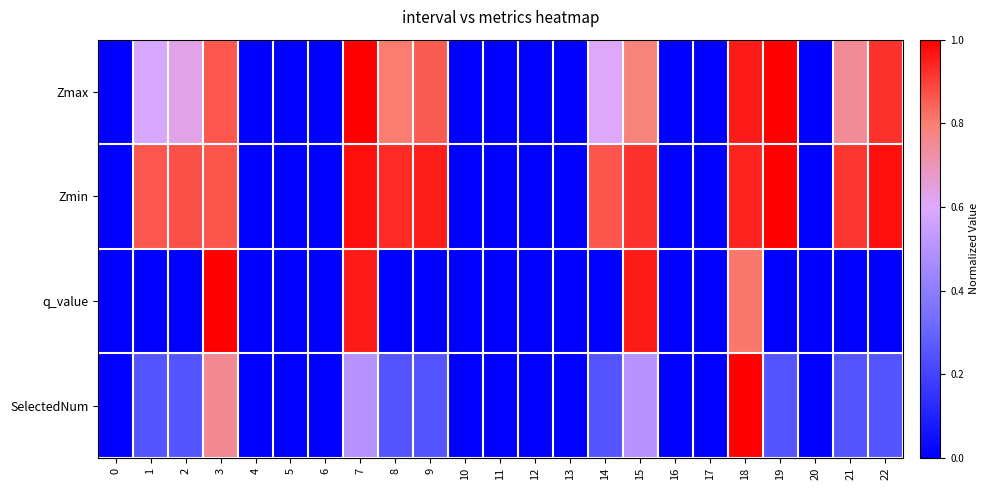

At how many categories does at least one series exceed 0?

12